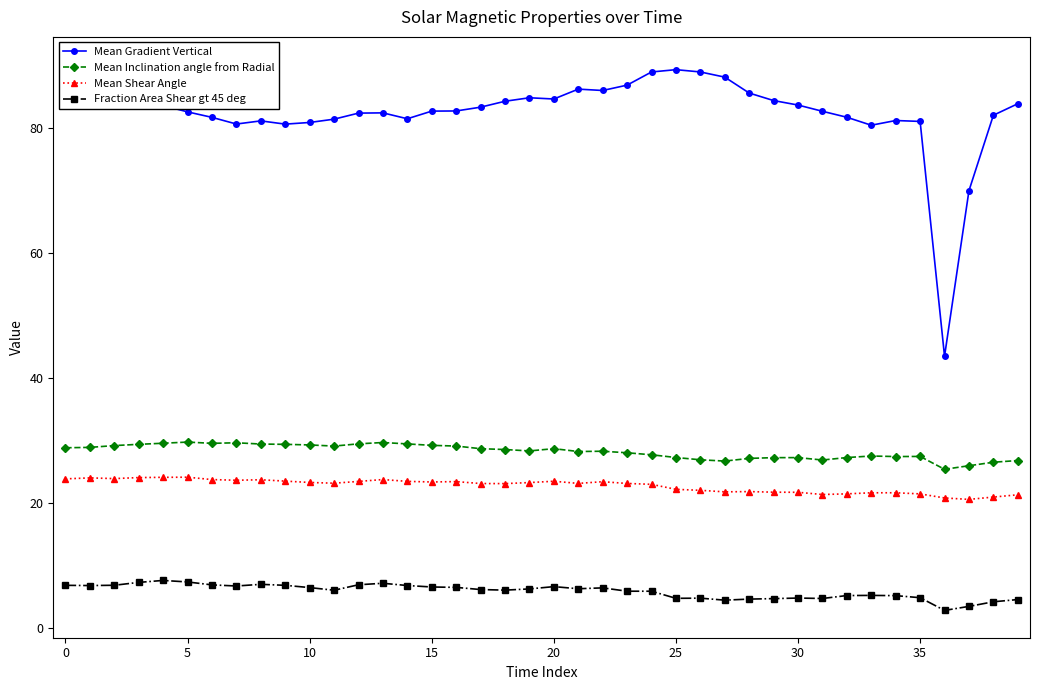

Which series has the largest range (max minus min)?

Mean Gradient Vertical